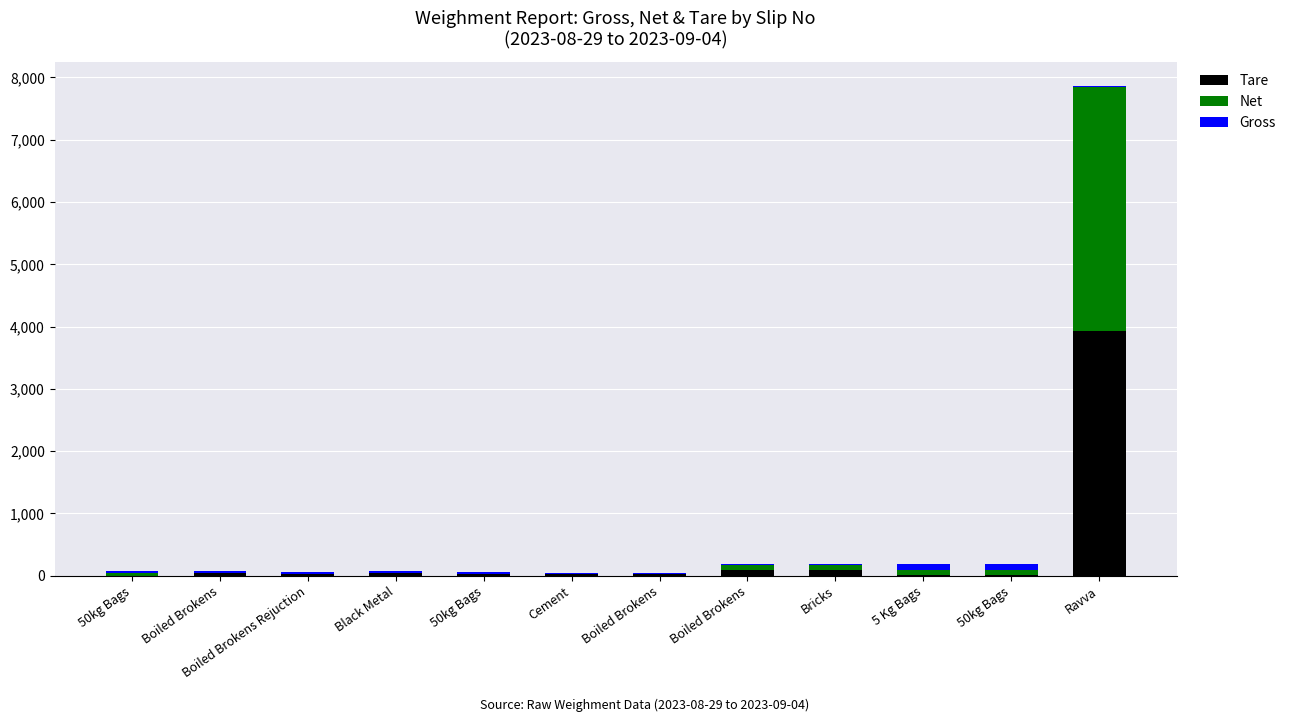

Between Boiled Brokens and Bricks, which series saw the biggest shift?

Net